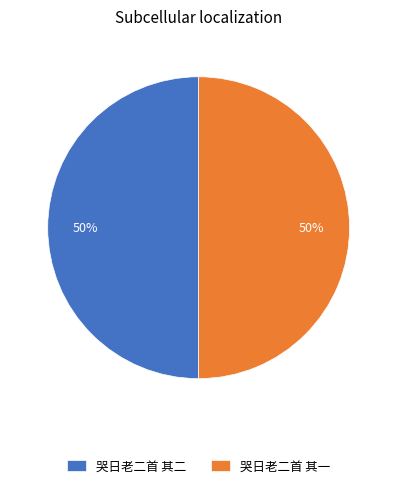

True or false: 哭日老二首 其一 accounts for 44% of the total.

False